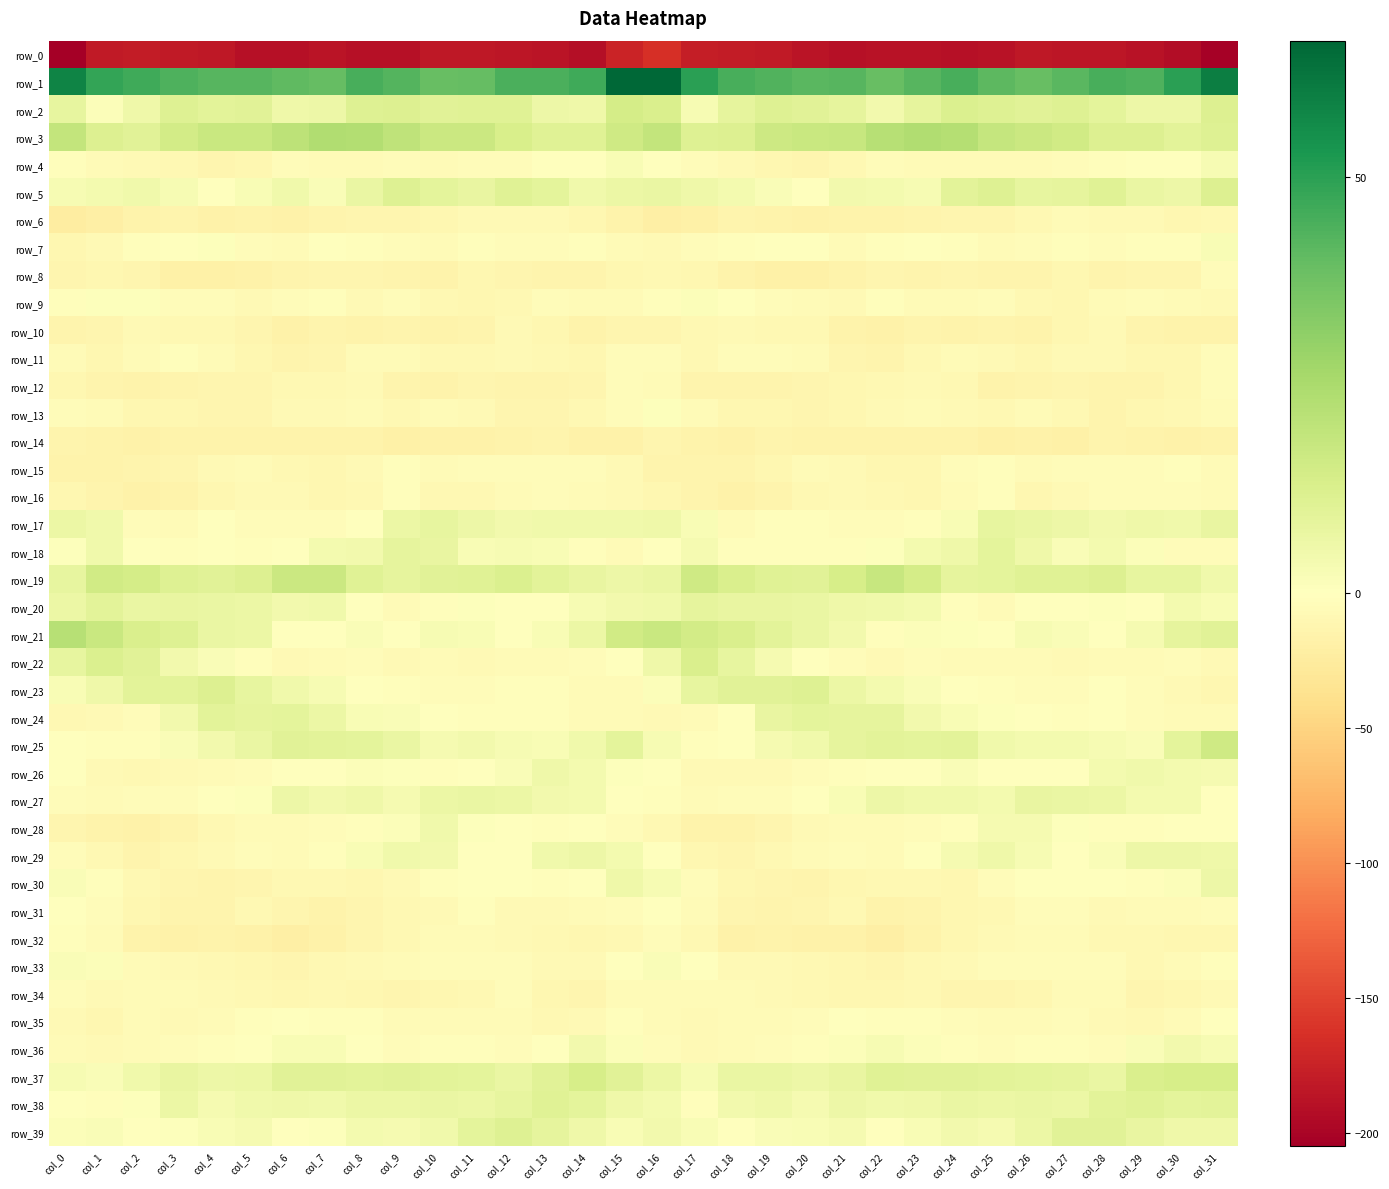

Reading right to left, extract all data points from this chart.

row_0: -202.9	-192.2	-188.3	-184.8	-184.2	-182.9	-187.3	-190.3	-187.3	-188.2	-190.1	-185.8	-182.2	-180.0	-178.5	-164.7	-174.2	-192.0	-185.9	-184.9	-183.5	-183.6	-189.4	-189.6	-187.0	-189.0	-189.2	-184.0	-181.2	-179.7	-181.6	-204.9
row_1: 60.1	49.8	43.9	44.9	41.6	38.9	41.1	45.0	42.2	39.2	42.4	42.0	43.2	45.1	50.0	66.2	66.3	46.2	44.2	44.4	39.9	39.3	42.6	44.9	39.9	40.8	42.2	42.4	43.7	46.4	48.4	58.5
row_2: 11.7	5.8	5.9	8.9	11.0	10.0	11.2	12.1	8.5	4.6	8.7	9.9	11.0	8.5	3.1	12.5	14.2	5.5	6.2	10.4	10.7	10.2	11.8	11.4	6.2	5.3	10.1	9.7	11.1	5.6	1.0	8.0
row_3: 11.0	9.6	11.6	11.4	15.4	16.7	18.5	22.4	23.5	22.1	17.8	17.3	16.2	11.9	11.4	19.1	15.6	10.8	10.6	13.1	16.6	17.0	20.1	22.9	23.3	20.2	17.4	17.4	14.8	10.1	11.7	18.9
row_4: 2.7	-0.3	-0.6	-2.8	-3.9	-5.4	-5.2	-4.9	-5.8	-3.8	-8.0	-11.3	-10.0	-7.8	-4.2	0.4	2.3	-1.1	-1.1	-3.2	-4.1	-5.8	-4.7	-5.6	-5.0	-4.7	-9.8	-11.2	-9.1	-6.8	-5.3	-3.2
row_5: 11.7	6.2	7.1	10.8	8.4	7.8	11.0	9.7	2.8	3.7	4.5	0.3	1.9	4.1	5.3	6.8	6.7	5.2	9.0	10.5	7.5	9.1	11.2	7.2	1.9	5.1	2.5	0.5	2.7	4.8	3.9	2.7
row_6: -9.4	-11.1	-7.7	-6.9	-6.0	-9.2	-12.5	-11.4	-13.2	-16.0	-15.5	-17.2	-14.7	-14.0	-17.7	-19.9	-15.9	-10.5	-6.8	-6.8	-6.5	-10.9	-12.3	-11.8	-14.2	-16.2	-15.9	-17.0	-13.8	-14.8	-20.5	-23.8
row_7: 2.3	-2.0	-2.4	-4.0	-2.1	-4.6	-5.0	-3.1	-0.5	-2.6	-5.4	-1.0	0.4	-2.1	-4.7	-6.7	-4.9	-2.4	-3.3	-3.3	-2.7	-5.0	-4.7	-2.2	-0.0	-5.0	-4.1	0.6	-0.6	-2.8	-7.2	-10.0
row_8: -4.5	-12.5	-12.6	-13.0	-11.2	-13.4	-14.1	-12.2	-13.6	-11.9	-14.5	-18.4	-18.5	-14.4	-10.6	-9.2	-11.0	-13.4	-12.9	-12.5	-11.1	-14.5	-13.1	-12.7	-12.7	-12.8	-16.3	-18.4	-17.7	-12.7	-10.5	-12.3
row_9: -7.3	-5.6	-4.6	-6.3	-10.8	-9.5	-4.8	-6.0	-5.1	-2.4	-7.0	-5.2	-4.7	-0.2	1.4	-2.6	-5.7	-5.3	-4.6	-8.3	-10.7	-8.1	-4.4	-6.6	-3.1	-4.0	-7.3	-4.6	-3.7	1.0	0.8	-1.9
row_10: -14.8	-15.0	-13.2	-7.1	-10.2	-15.0	-14.1	-14.6	-13.5	-16.2	-14.5	-8.4	-9.2	-7.4	-9.3	-12.2	-12.5	-14.9	-10.7	-6.9	-12.9	-15.0	-13.8	-14.5	-13.9	-16.7	-11.8	-8.9	-8.6	-7.5	-12.0	-13.8
row_11: -4.5	-10.3	-10.3	-7.0	-7.0	-9.8	-6.9	-5.1	-9.6	-14.2	-11.5	-6.3	-3.3	-3.9	-8.1	-4.0	-4.2	-11.1	-8.6	-6.5	-8.7	-9.3	-5.3	-6.0	-12.1	-13.7	-9.6	-5.0	-2.6	-6.1	-9.9	-6.3
row_12: -3.6	-10.0	-13.0	-13.3	-11.6	-13.5	-14.8	-9.1	-7.8	-9.2	-10.2	-12.8	-12.9	-13.6	-13.3	-5.4	-4.7	-11.3	-13.5	-12.9	-11.8	-14.7	-12.9	-7.6	-8.6	-9.4	-11.5	-12.6	-13.0	-14.6	-13.9	-9.9
row_13: -4.9	-8.2	-10.9	-13.0	-8.7	-5.5	-8.1	-7.2	-6.3	-7.2	-9.9	-12.8	-10.3	-10.3	-6.0	0.9	-4.0	-8.8	-12.7	-11.9	-6.8	-5.9	-8.8	-6.0	-7.0	-7.5	-11.9	-11.4	-10.4	-10.1	-5.9	-3.5
row_14: -15.6	-17.3	-14.4	-14.0	-17.7	-16.6	-18.1	-15.7	-15.0	-15.8	-15.7	-14.9	-14.4	-16.5	-14.6	-11.9	-16.0	-16.2	-14.0	-15.1	-17.5	-17.1	-17.8	-14.9	-15.5	-16.0	-15.4	-14.5	-15.3	-16.6	-15.8	-14.0
row_15: -5.2	-3.0	-4.3	-4.5	-4.0	-5.4	-2.6	-4.3	-9.8	-10.8	-7.2	-5.7	-11.0	-13.5	-13.8	-12.9	-7.2	-3.3	-4.4	-4.2	-4.4	-5.2	-2.3	-6.8	-10.8	-9.6	-6.1	-7.6	-12.2	-14.1	-15.3	-15.4
row_16: -4.9	-4.7	-4.7	-4.8	-6.9	-10.7	-2.4	-6.3	-10.8	-9.3	-6.6	-9.5	-13.5	-16.1	-13.9	-10.6	-6.4	-5.3	-4.3	-5.0	-9.6	-8.1	-2.3	-8.7	-11.0	-7.7	-7.5	-10.8	-14.9	-16.1	-14.0	-11.0
row_17: 7.4	5.0	5.3	4.4	5.8	7.2	7.8	2.4	-2.9	-3.9	-3.3	-2.1	-2.6	-6.1	2.3	5.4	5.0	4.7	4.9	4.6	6.1	7.9	6.3	0.4	-4.0	-3.3	-3.5	-0.9	-4.9	-4.4	4.8	6.4
row_18: -4.4	-3.7	1.3	3.7	1.6	5.5	9.3	5.4	4.0	1.0	-2.8	-1.7	-1.7	-3.1	3.6	-1.2	-5.1	-2.0	2.5	3.0	2.2	7.6	8.5	4.4	3.7	-1.2	-2.7	-0.8	-3.1	-1.2	4.9	0.7
row_19: 5.1	7.8	8.1	11.8	10.7	10.5	9.0	8.6	14.5	17.9	13.7	10.1	10.7	12.8	15.7	6.7	5.7	7.7	9.3	12.1	10.5	10.0	8.6	10.4	17.0	16.6	11.8	10.0	11.3	14.2	15.1	8.0
row_20: 2.4	3.8	0.2	0.5	0.3	-0.1	-5.3	-3.2	3.8	4.7	5.7	6.9	7.3	7.4	8.6	4.7	4.6	2.8	-0.0	0.5	0.5	-1.7	-5.7	-0.0	4.9	4.5	6.3	6.9	7.7	7.0	9.4	6.7
row_21: 10.3	8.5	3.4	0.3	1.8	3.0	-0.0	0.6	1.2	-1.7	4.5	7.1	9.4	12.9	14.6	17.5	15.3	6.6	2.2	0.2	2.5	2.6	-1.1	1.9	-0.1	-0.6	6.6	7.1	11.4	12.6	17.2	21.8
row_22: -6.5	-4.3	-5.6	-5.6	-7.0	-5.4	-5.6	-5.3	-4.8	-7.4	-3.7	0.5	3.2	7.9	12.5	5.7	-1.3	-4.7	-5.5	-6.1	-6.7	-5.0	-6.5	-3.9	-6.0	-6.6	-2.3	2.0	4.3	10.2	12.3	7.9
row_23: -10.1	-7.7	-3.4	-0.4	-4.6	-3.6	-2.6	-1.2	1.7	4.0	6.5	11.0	9.9	9.9	7.9	1.1	-5.6	-6.0	-1.7	-1.8	-4.5	-3.7	-2.2	0.0	3.0	4.8	7.9	11.4	9.5	9.8	5.5	2.1
row_24: -4.9	-5.5	-3.2	-1.4	-2.4	-1.2	0.7	2.4	4.6	8.5	8.5	9.3	7.3	-1.4	-5.5	-6.6	-5.5	-4.8	-2.1	-1.6	-2.1	-1.0	1.6	2.6	6.7	8.8	8.4	9.7	4.3	-3.5	-7.8	-9.0
row_25: 15.9	8.9	2.0	2.8	4.0	4.1	4.9	9.4	9.3	9.8	8.6	5.0	3.3	-1.4	-2.3	2.7	8.9	4.8	2.4	2.9	4.6	3.4	7.2	9.2	9.4	9.9	7.0	4.3	1.9	-2.6	-2.3	-0.7
row_26: 3.4	4.0	5.1	4.1	-0.1	-1.5	-0.6	1.8	0.4	-0.5	-2.9	-4.2	-6.6	-7.8	-7.5	-1.2	0.8	4.0	5.6	2.0	-0.7	-1.6	0.7	1.4	-0.4	-0.9	-3.7	-4.8	-7.6	-8.3	-6.7	0.0
row_27: -0.1	3.7	3.7	6.3	6.8	7.4	3.8	5.0	4.7	5.9	2.5	-0.8	-3.6	-3.9	-4.9	-1.9	0.3	3.8	4.4	6.7	7.1	6.5	3.5	5.3	4.6	5.8	0.6	-1.5	-4.3	-4.5	-6.3	-3.8
row_28: -1.3	-1.0	-2.3	-2.1	0.6	3.4	3.5	-1.7	-3.2	-5.0	-5.3	-7.1	-11.5	-15.2	-15.2	-8.3	-3.4	-1.3	-2.8	-0.3	0.7	4.7	1.5	-2.4	-4.2	-5.1	-6.2	-8.1	-13.2	-16.4	-15.6	-11.6
row_29: 5.6	6.0	5.8	1.8	-1.4	2.6	5.4	3.2	-0.5	-4.8	-3.5	-6.0	-9.2	-11.8	-10.4	-1.2	3.8	6.2	4.9	0.1	-0.9	4.4	5.0	2.4	-2.9	-4.8	-3.6	-7.7	-9.9	-12.9	-9.1	-3.4
row_30: 5.9	1.4	-2.6	-1.5	-0.8	-0.6	-4.8	-10.2	-8.9	-8.8	-10.3	-13.6	-12.8	-10.8	-4.8	2.7	5.4	-1.1	-2.3	-1.3	-0.3	-1.9	-6.9	-10.4	-8.7	-9.4	-11.4	-13.9	-12.3	-9.3	-2.7	1.6
row_31: -4.4	-6.1	-5.4	-7.9	-4.2	-4.6	-8.6	-11.0	-14.2	-14.4	-9.0	-12.0	-13.5	-12.1	-5.5	-1.2	-3.4	-5.8	-6.6	-7.2	-3.0	-6.7	-8.9	-12.4	-14.9	-12.7	-8.9	-13.4	-13.3	-10.3	-3.5	-0.8
row_32: -10.5	-10.8	-9.1	-8.1	-6.2	-5.4	-8.0	-10.9	-15.6	-19.9	-17.3	-16.2	-16.0	-16.3	-8.8	-4.2	-8.4	-10.5	-8.8	-7.3	-5.5	-6.3	-8.8	-12.5	-17.5	-19.6	-16.7	-15.8	-16.3	-14.9	-5.6	-2.5
row_33: -2.4	-5.6	-8.2	-4.5	-4.1	-3.9	-4.2	-7.0	-8.5	-11.5	-10.9	-9.3	-7.9	-6.8	-0.4	1.7	-1.1	-7.7	-7.1	-3.6	-4.5	-3.7	-4.9	-8.0	-9.4	-11.8	-10.1	-8.8	-7.5	-5.4	1.4	2.1
row_34: -6.4	-10.5	-11.9	-4.9	-6.0	-10.0	-12.3	-11.7	-8.4	-10.5	-9.9	-8.4	-6.6	-5.2	-5.9	-4.8	-6.1	-11.9	-9.7	-3.8	-8.5	-10.5	-12.8	-10.3	-8.7	-10.7	-9.2	-7.9	-5.9	-5.3	-7.4	-4.4
row_35: -0.9	-5.8	-8.7	-6.7	-4.3	-5.1	-5.9	-4.2	-1.8	-1.9	-0.7	-4.8	-6.4	-5.9	-7.7	-6.1	-2.5	-7.4	-8.4	-5.5	-5.1	-5.0	-6.0	-2.7	-2.0	-1.0	-2.0	-5.8	-6.5	-6.0	-10.1	-7.3
row_36: 2.7	4.4	1.8	-3.9	-2.3	-3.1	-4.1	-2.9	1.4	2.7	1.2	-2.0	-3.8	-5.1	-6.6	-4.6	1.4	4.4	-0.9	-3.6	-2.6	-3.1	-4.6	-1.1	2.3	2.2	0.1	-3.1	-4.3	-5.9	-7.9	-6.3
row_37: 13.7	13.5	12.5	7.0	8.4	9.3	9.4	10.1	10.1	10.7	7.3	5.8	7.1	7.0	3.0	6.5	10.1	13.6	10.0	7.0	8.8	9.4	10.0	9.8	10.3	9.9	6.5	6.0	7.6	4.7	2.0	3.1
row_38: 9.8	9.0	10.8	9.4	6.4	7.1	6.6	6.9	5.7	5.1	5.8	3.2	5.3	4.3	-1.8	3.7	5.4	9.3	10.7	7.8	6.4	7.2	6.7	6.7	5.1	5.5	5.1	3.5	6.3	0.9	-2.8	0.4
row_39: 5.6	5.2	7.7	10.3	10.3	6.3	3.2	4.4	2.1	-0.5	3.2	2.2	2.0	-0.6	2.5	4.2	2.2	5.6	8.6	11.2	8.8	4.7	3.6	4.0	0.9	0.2	3.3	2.4	0.9	-0.2	1.8	1.1